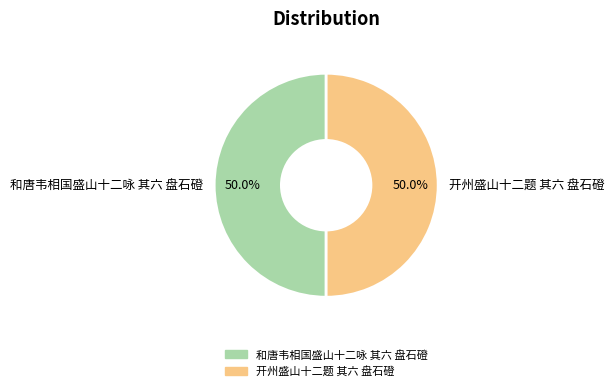

The 和唐韦相国盛山十二咏 其六 盘石磴 slice represents 50% of the pie. True or false?

True